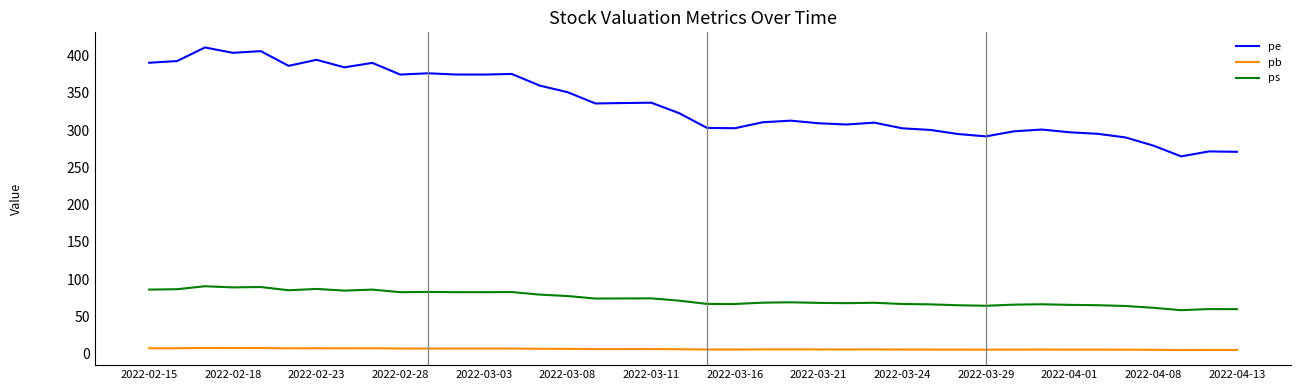

Which series has the widest spread of values?

pe